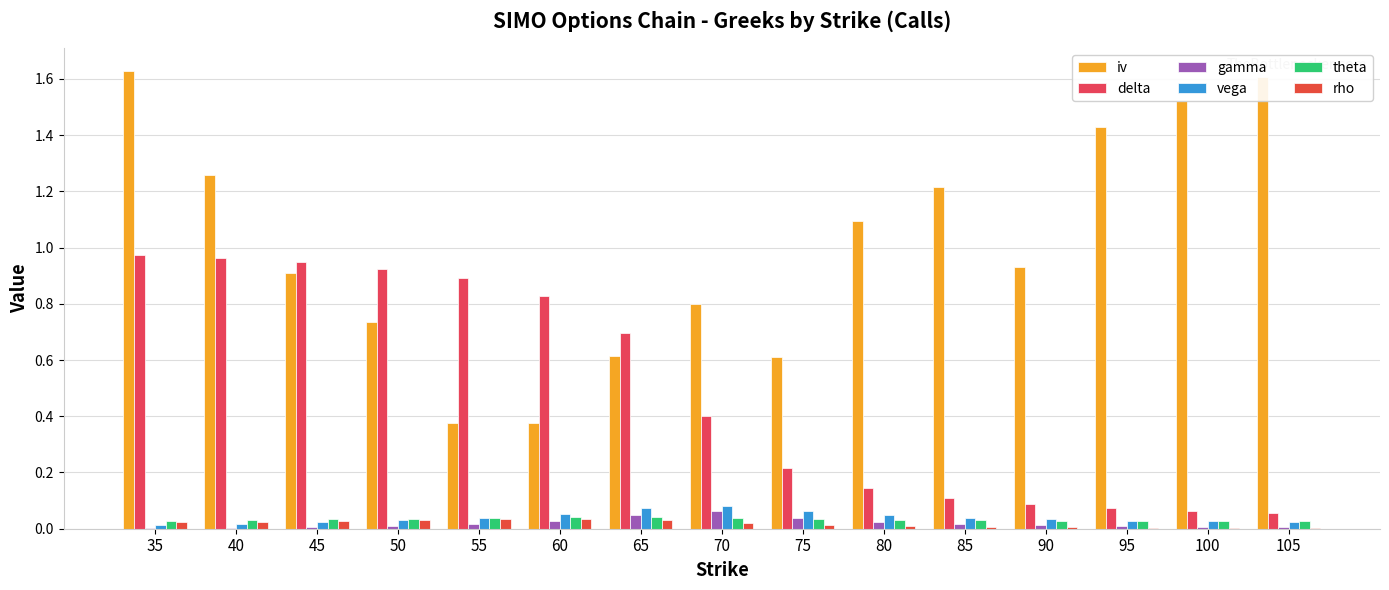

What are all the series names shown in the legend?

iv, delta, gamma, vega, theta, rho